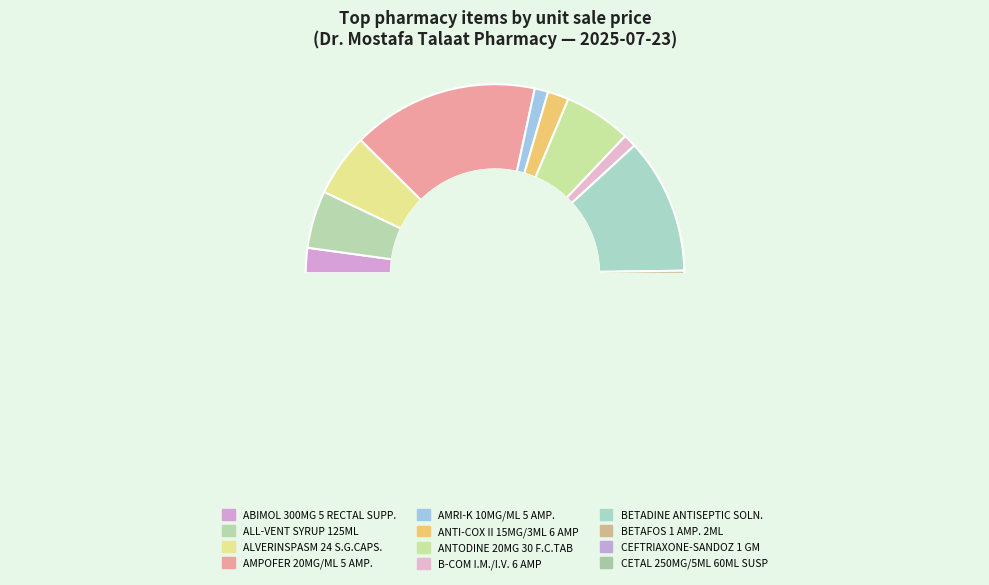

Does B-COM I.M./I.V. 6 AMP account for over 50% of the chart?

No